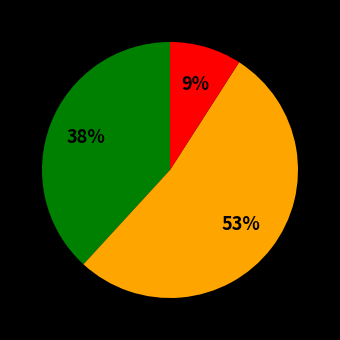

To the nearest percent, what is the average slice percentage?

33%